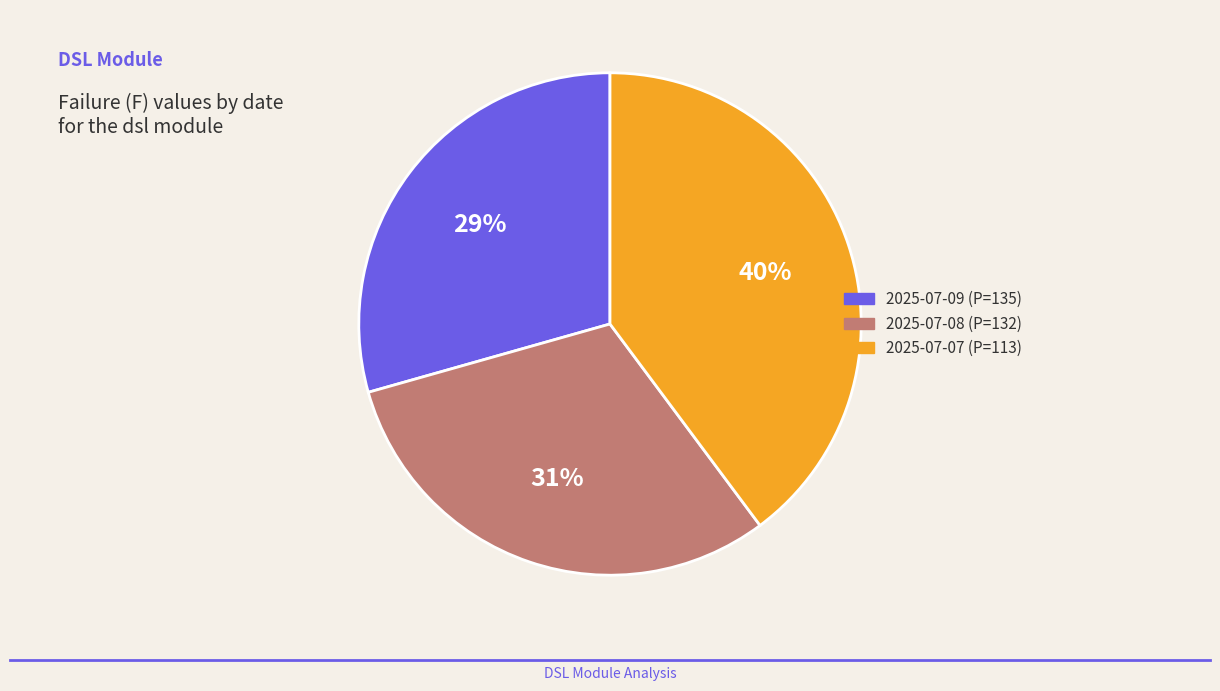

Rank the categories by value from lowest to highest.

2025-07-09 (P=135), 2025-07-08 (P=132), 2025-07-07 (P=113)